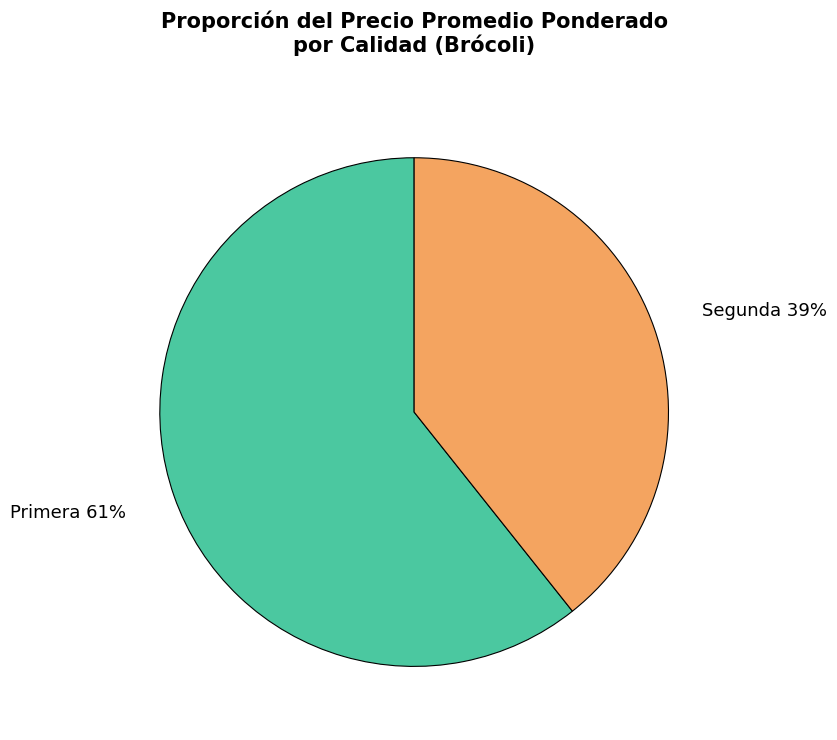

To the nearest percent, what is the combined percentage of Segunda and Primera?

100%